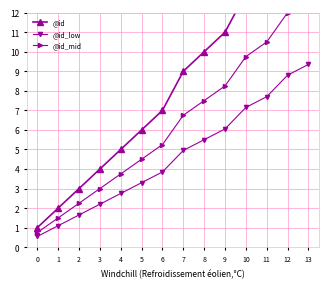

At which label does @id_mid reach its peak?

13